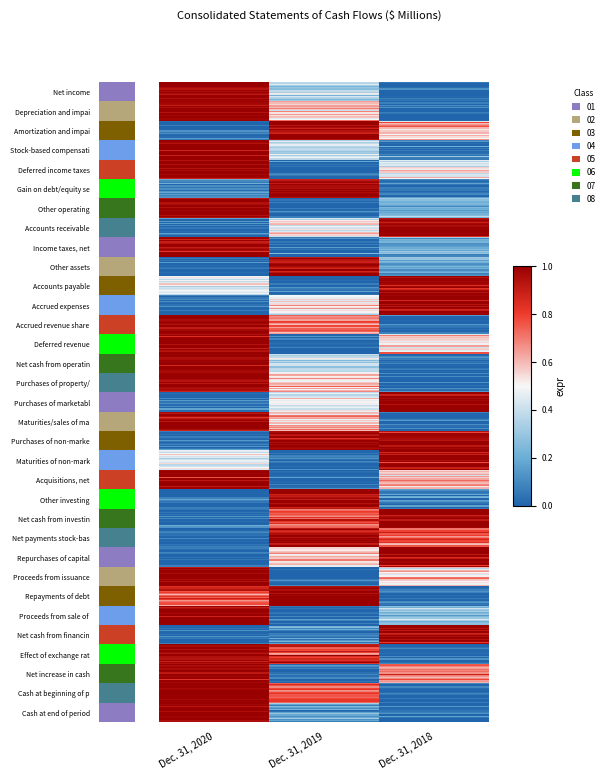

How many distinct data groups are displayed?

33